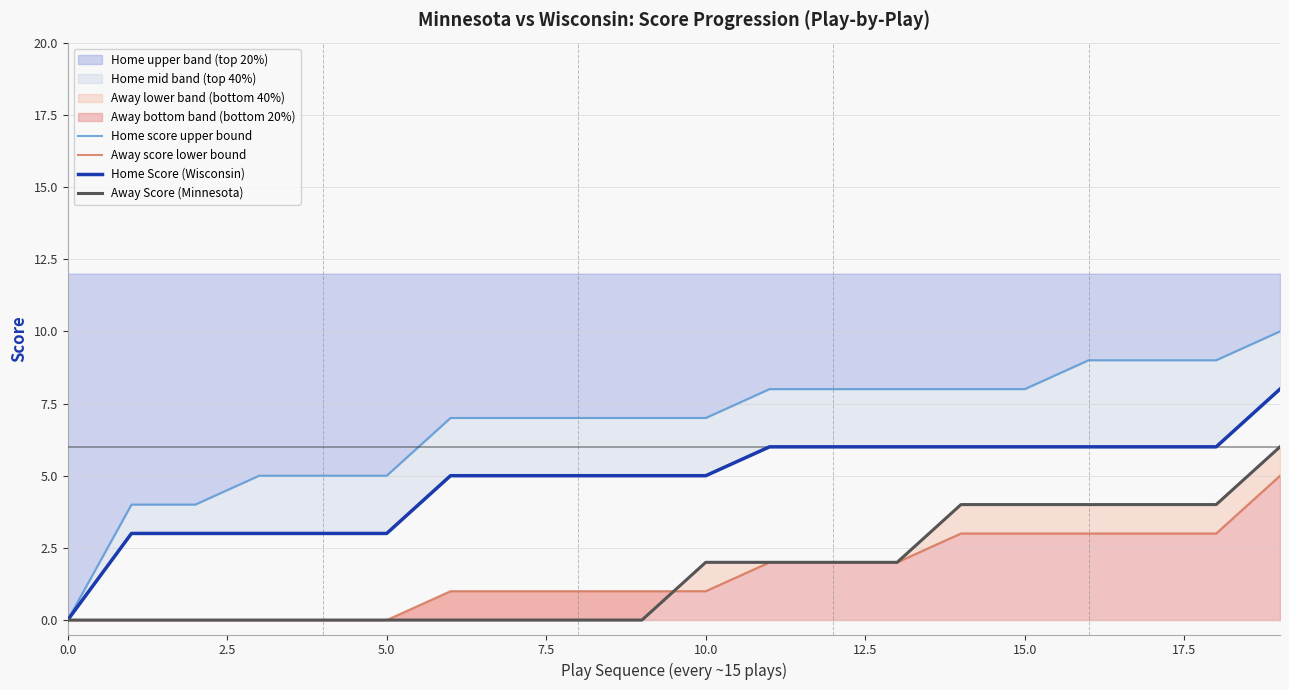

At which label does Home Score (Wisconsin) reach its peak?

19